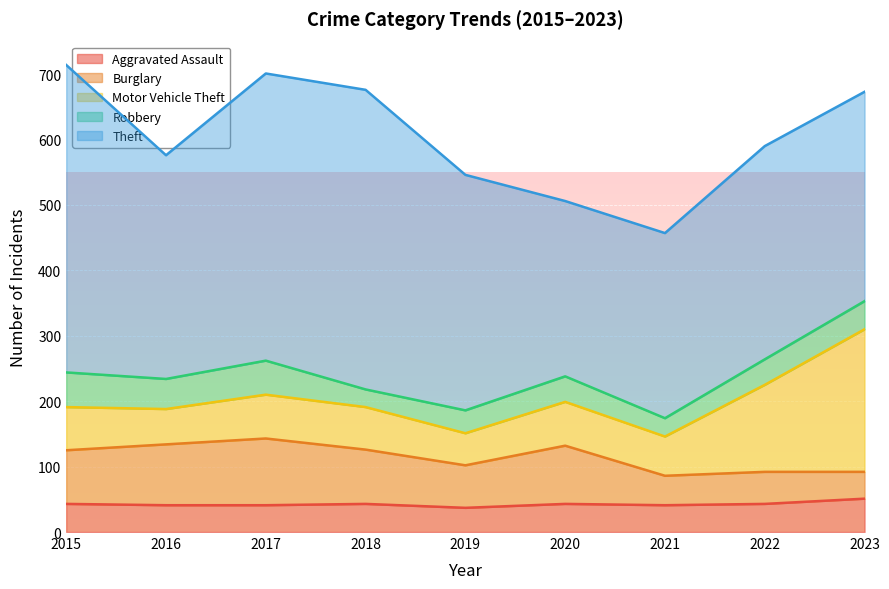

Between which two adjacent categories do Burglary and Aggravated Assault first intersect?

2022 and 2023